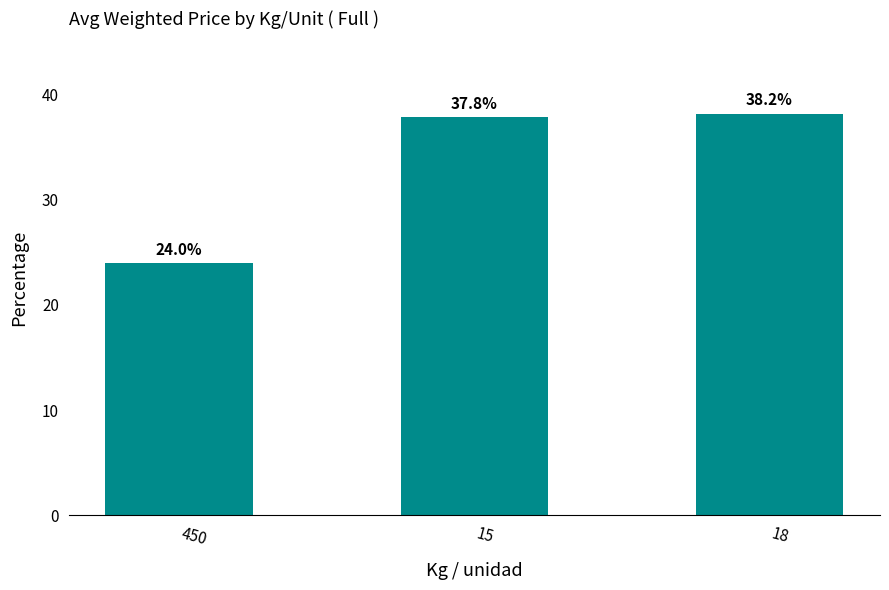

What position from the right is 15?

2